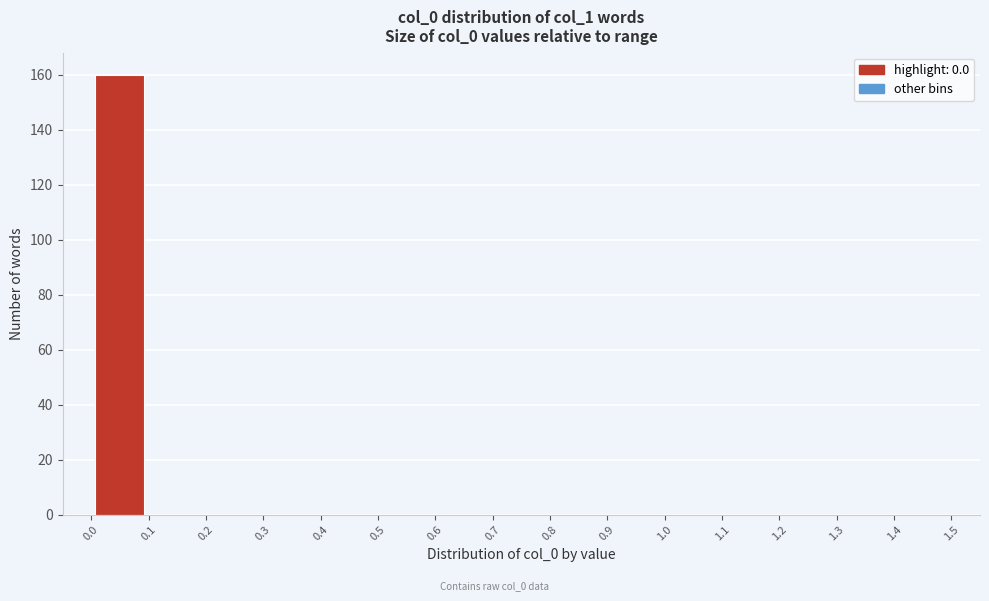

Reading left to right, list every bar in this chart as the range it spans on the x-axis followed by its height. The values are not printed on the chart, so give them approximately, as read against the axis.

0.0 to 0.1: 160
0.1 to 0.2: 0
0.2 to 0.3: 0
0.3 to 0.4: 0
0.4 to 0.5: 0
0.5 to 0.6: 0
0.6 to 0.7: 0
0.7 to 0.8: 0
0.8 to 0.9: 0
0.9 to 1.0: 0
1.0 to 1.1: 0
1.1 to 1.2: 0
1.2 to 1.3: 0
1.3 to 1.4: 0
1.4 to 1.5: 0